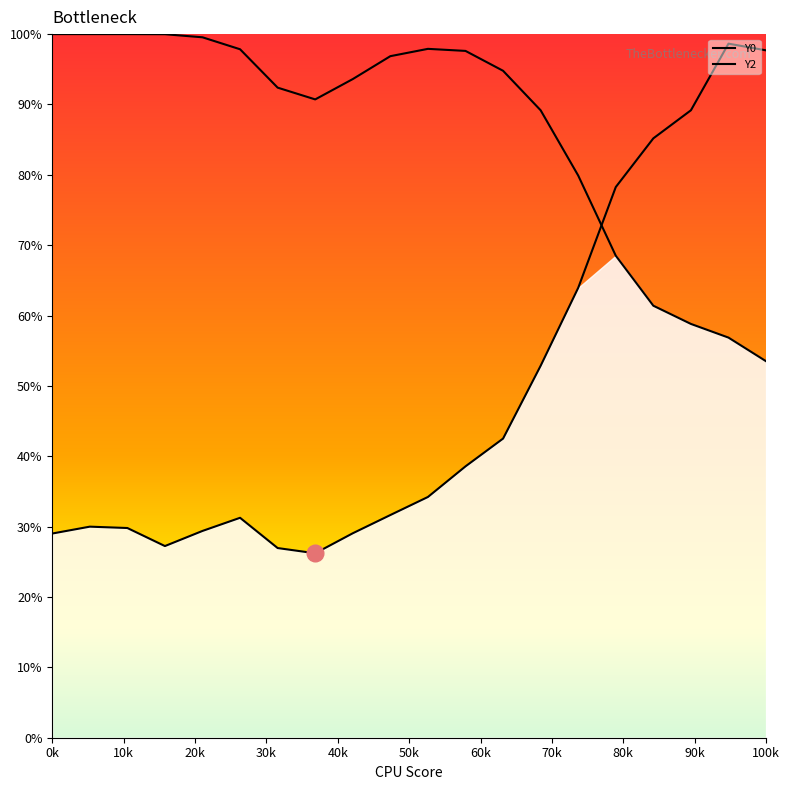

What position from the left is 40k?

5